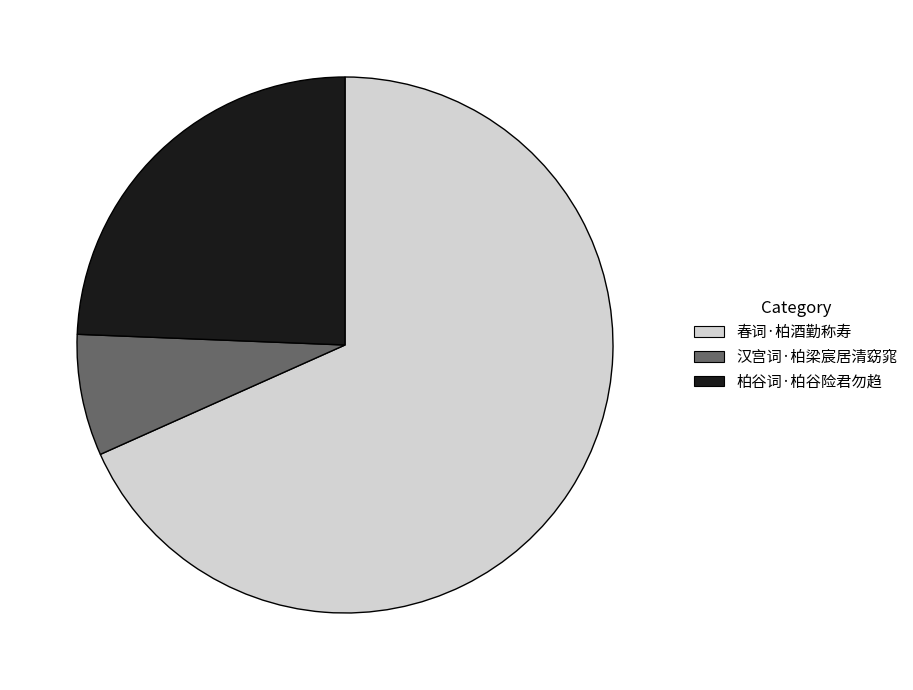

Is it true that 柏谷词·柏谷险君勿趋 is 24% of the pie?

True